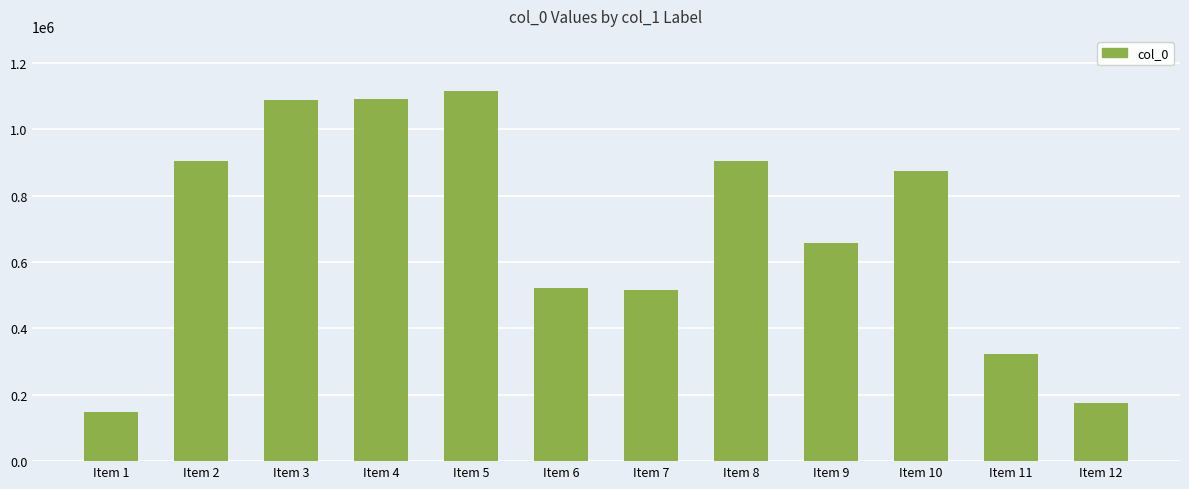

Between Item 11 and Item 5, which is larger?

Item 5